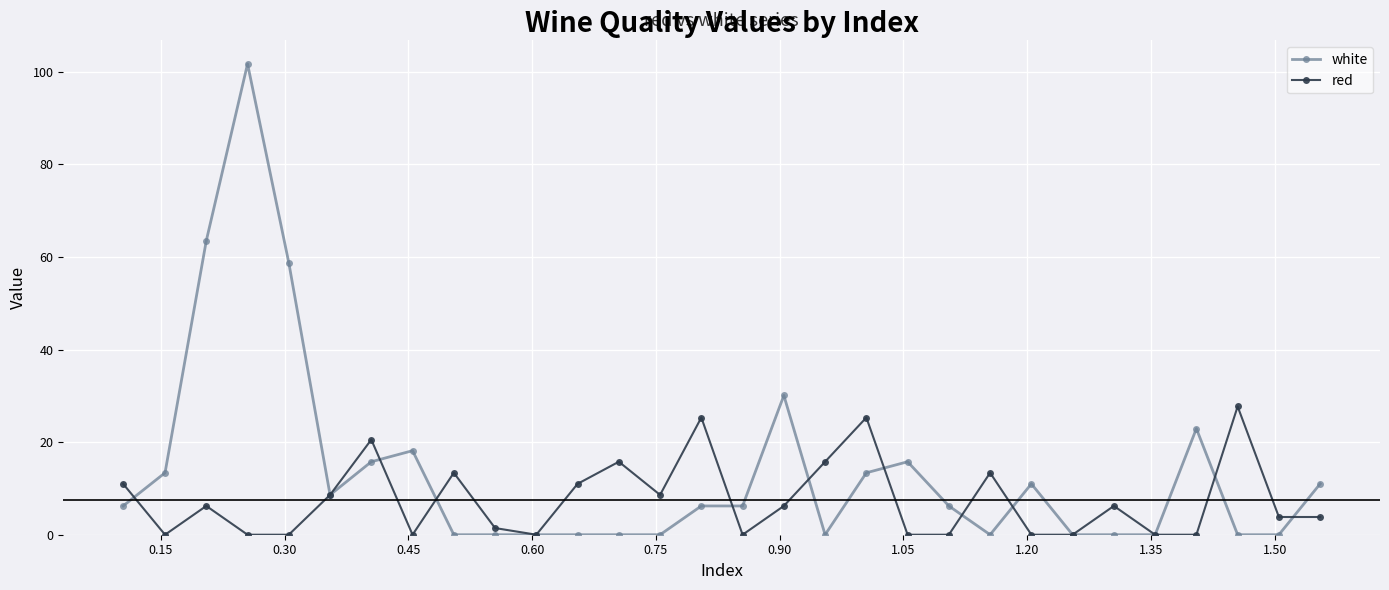

How many data points in red are less than 6?

15